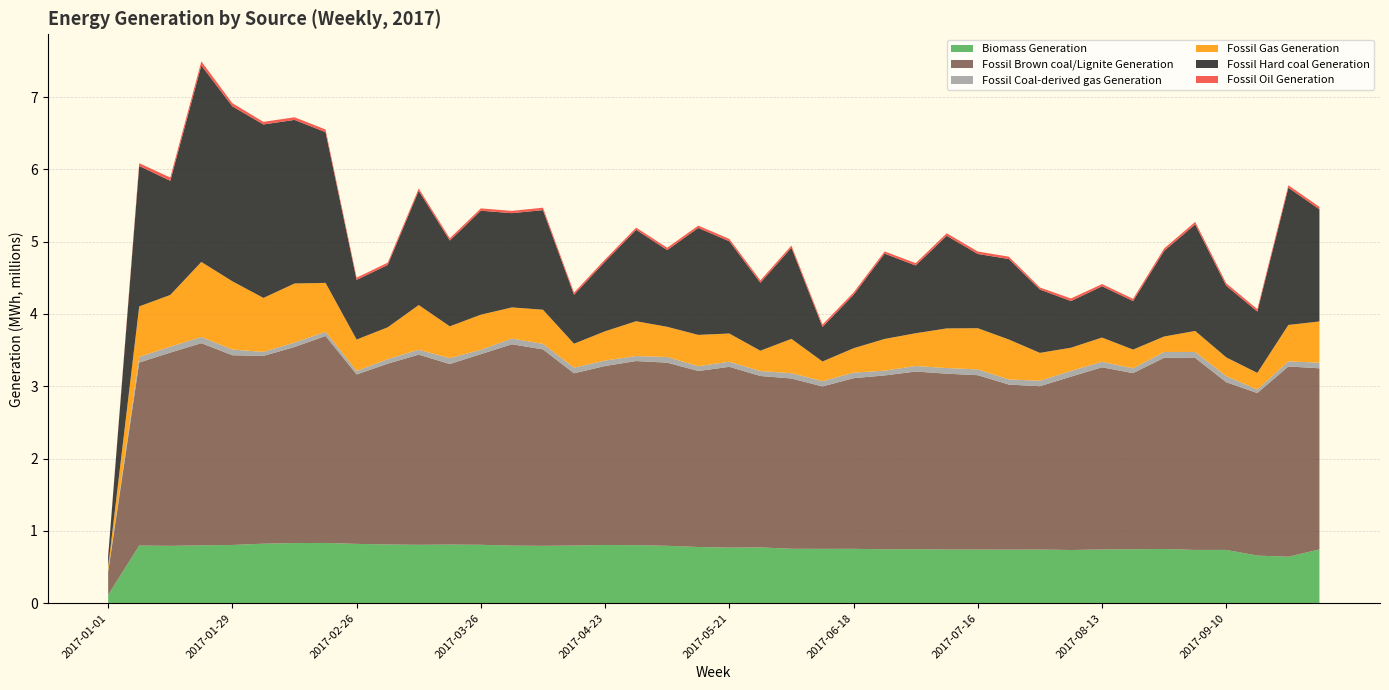

Reading right to left, list all the values displayed in this chart.

Biomass Generation: 743490.5	642090.5	658101.8	736598.2	736677.8	749478.5	745868.0	742597.5	735459.5	741910.8	740006.8	741526.2	741226.8	747259.5	745242.8	751822.5	751152.8	752335.0	771593.8	768346.0	776977.0	793614.0	801525.0	804984.8	796838.5	793153.0	795796.8	807446.0	810419.2	807434.0	811742.0	820167.8	832988.2	831107.5	822817.5	804926.5	799410.5	792872.2	796647.0	115307.5
Fossil Brown coal/Lignite Generation: 2504904.0	2632038.0	2247828.0	2319097.8	2655311.0	2644778.0	2435615.8	2519886.2	2397639.8	2258628.0	2283410.8	2411636.2	2432630.0	2456533.2	2404547.8	2359942.2	2246253.5	2355326.2	2370360.5	2500645.5	2434000.0	2532800.0	2547233.2	2475321.5	2382522.5	2717011.8	2785170.0	2636973.5	2497056.8	2629980.0	2500437.5	2343118.0	2862781.0	2711514.5	2597321.5	2623776.2	2796319.5	2672855.8	2531416.0	318291.5
Fossil Coal-derived gas Generation: 77699.0	70695.0	47747.5	84788.2	82459.0	80226.5	67182.0	76464.0	79450.5	75744.0	71155.0	79983.5	78388.2	76614.2	65795.5	76536.0	73706.5	72893.2	68557.0	70422.8	66935.8	78771.5	69034.8	75971.0	77910.5	76216.8	79530.0	59768.2	81891.8	67545.0	63520.5	49051.5	56994.2	62474.2	55523.2	79550.8	85608.0	81617.8	78495.5	12462.8
Fossil Gas Generation: 570519.8	503188.0	231423.8	259239.5	290733.8	213775.5	258596.5	334873.2	320711.0	385458.5	552209.2	569873.0	547864.8	452973.8	438863.5	337700.5	271493.0	474948.2	281358.5	390138.5	432771.2	417223.8	481685.8	404235.0	331408.2	472319.8	430175.8	485964.2	439548.2	618569.0	439633.5	433696.5	677074.8	816303.2	746317.0	943786.0	1038364.8	715676.8	697936.0	54991.0
Fossil Hard coal Generation: 1550514.8	1898416.8	848301.0	990722.0	1473279.5	1184226.0	671224.2	709389.8	645018.8	876242.5	1113158.2	1026627.5	1280956.8	936981.5	1179678.2	738863.5	478340.0	1259920.8	940331.0	1275985.2	1479113.2	1061519.5	1264643.2	964035.5	677239.0	1377454.0	1303551.5	1437828.2	1186457.8	1579843.8	862324.8	825265.2	2084290.0	2262649.8	2398784.0	2419284.2	2717215.0	1578500.8	1942572.5	145809.8
Fossil Oil Generation: 34555.2	33862.8	33314.2	33513.8	34920.8	33854.2	31246.0	30211.8	35943.0	28165.0	32851.0	34116.2	35131.0	32593.8	30656.8	31907.2	32600.2	31077.2	32739.8	32655.2	32146.8	32149.2	30271.0	30289.2	30027.0	33839.8	31238.0	32668.5	31442.2	32098.5	31952.0	30397.0	37673.2	36614.2	36039.8	43893.5	56681.2	45392.2	38431.8	4695.5